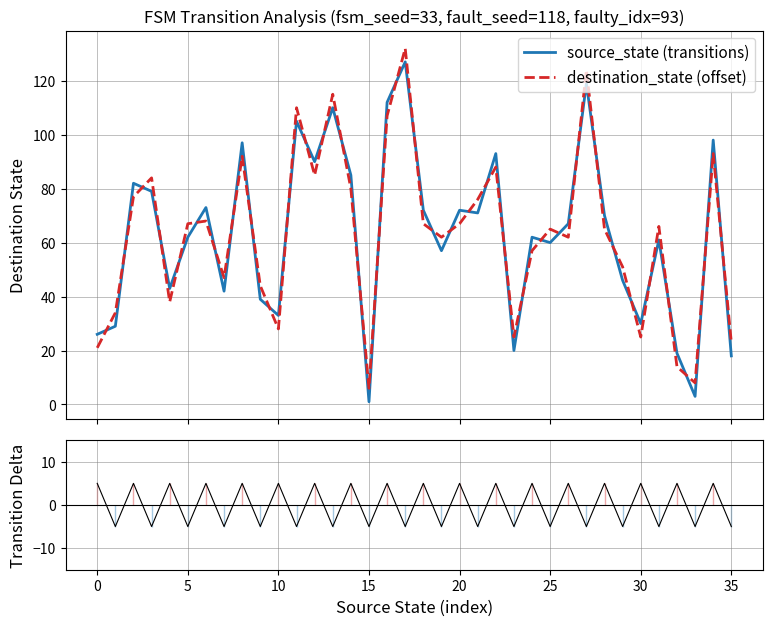

What is the minimum value for destination_state (offset)?

6